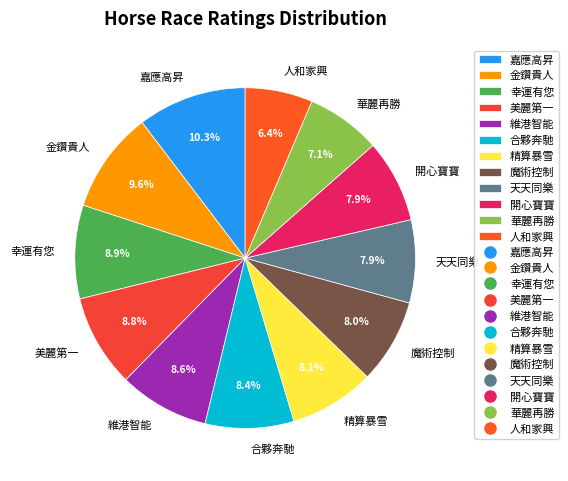

Combined, what portion of the pie is 合夥奔馳 and 魔術控制?

16.4%